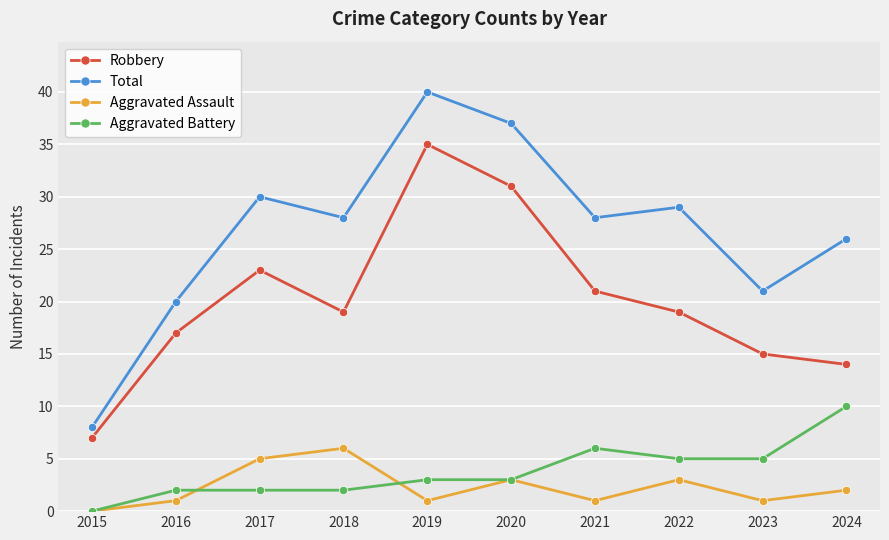

True or false: Total has a value of 30 at 2017.

True